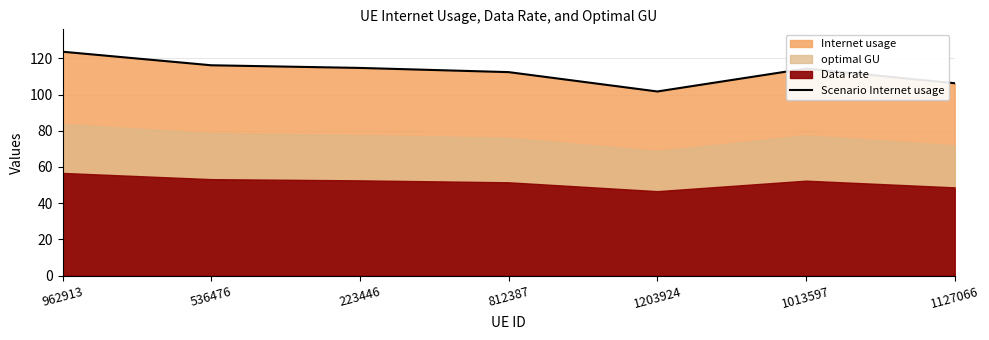

At which label is the value closest to 112?

812387